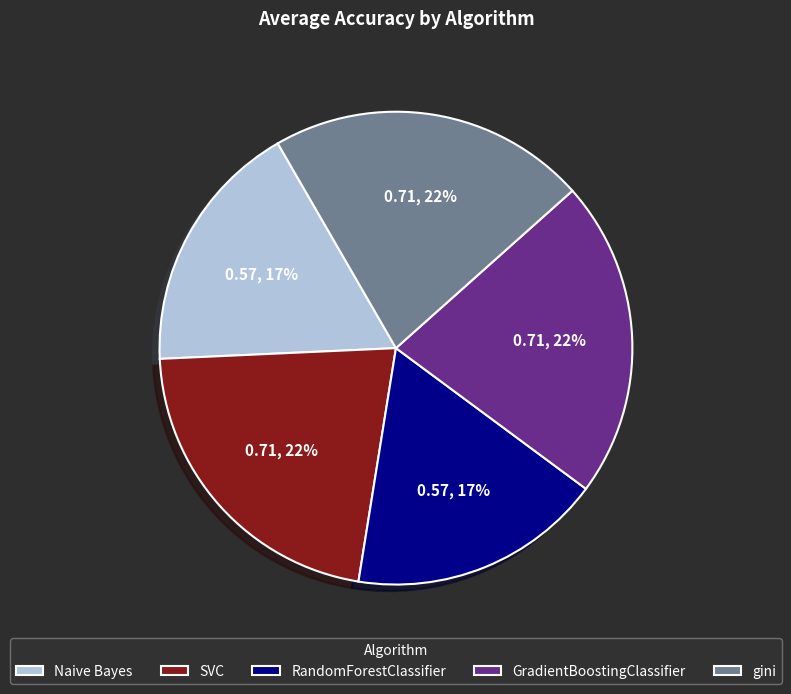

Count the number of slices in the pie.

5